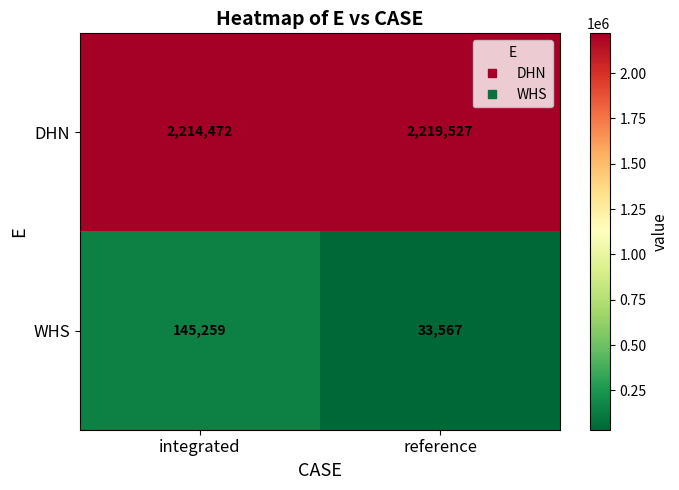

What is the difference between the WHS values at reference and integrated?

111692